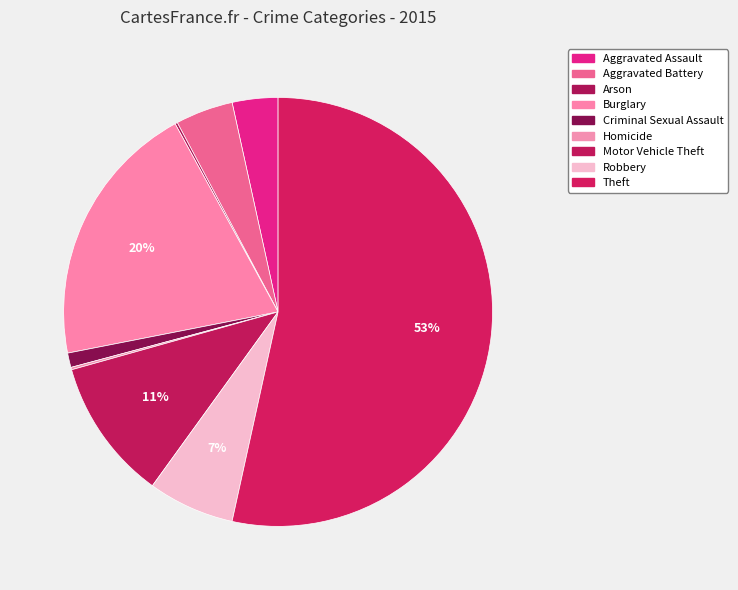

Is it true that Aggravated Battery is 1% of the pie?

False